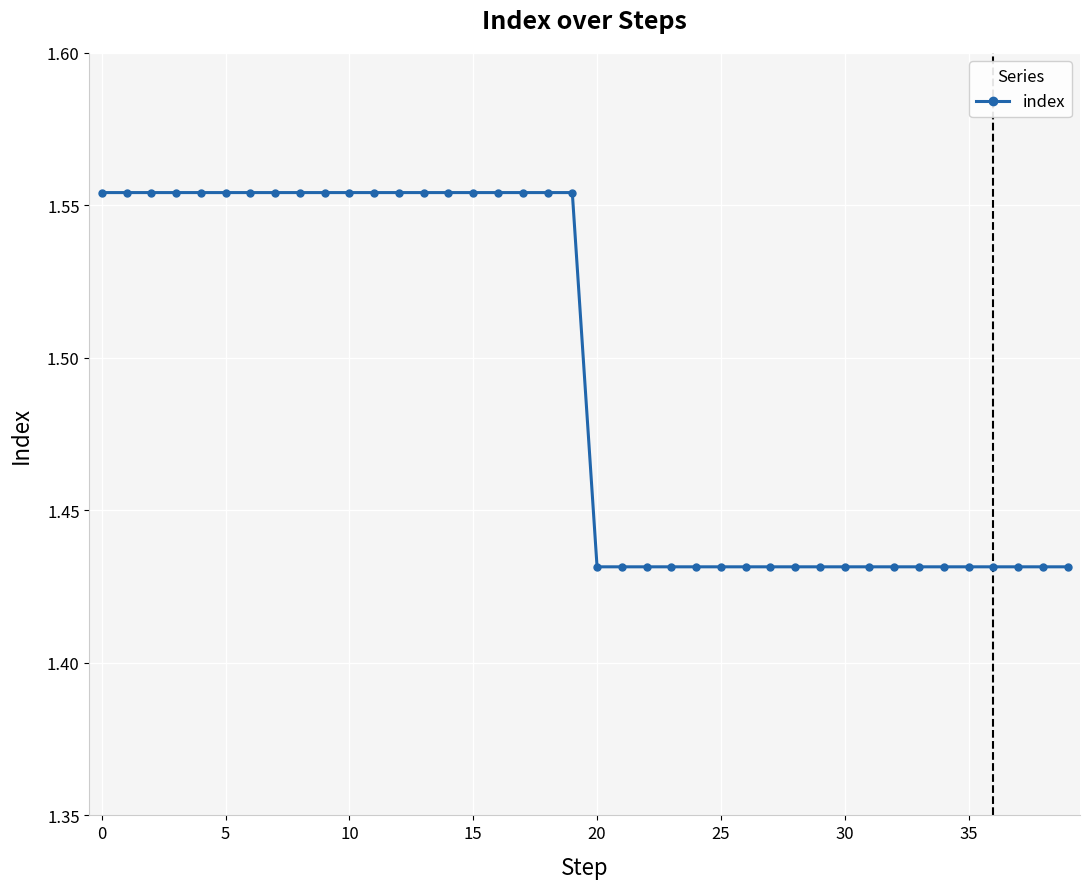

What is the average value?

1.5